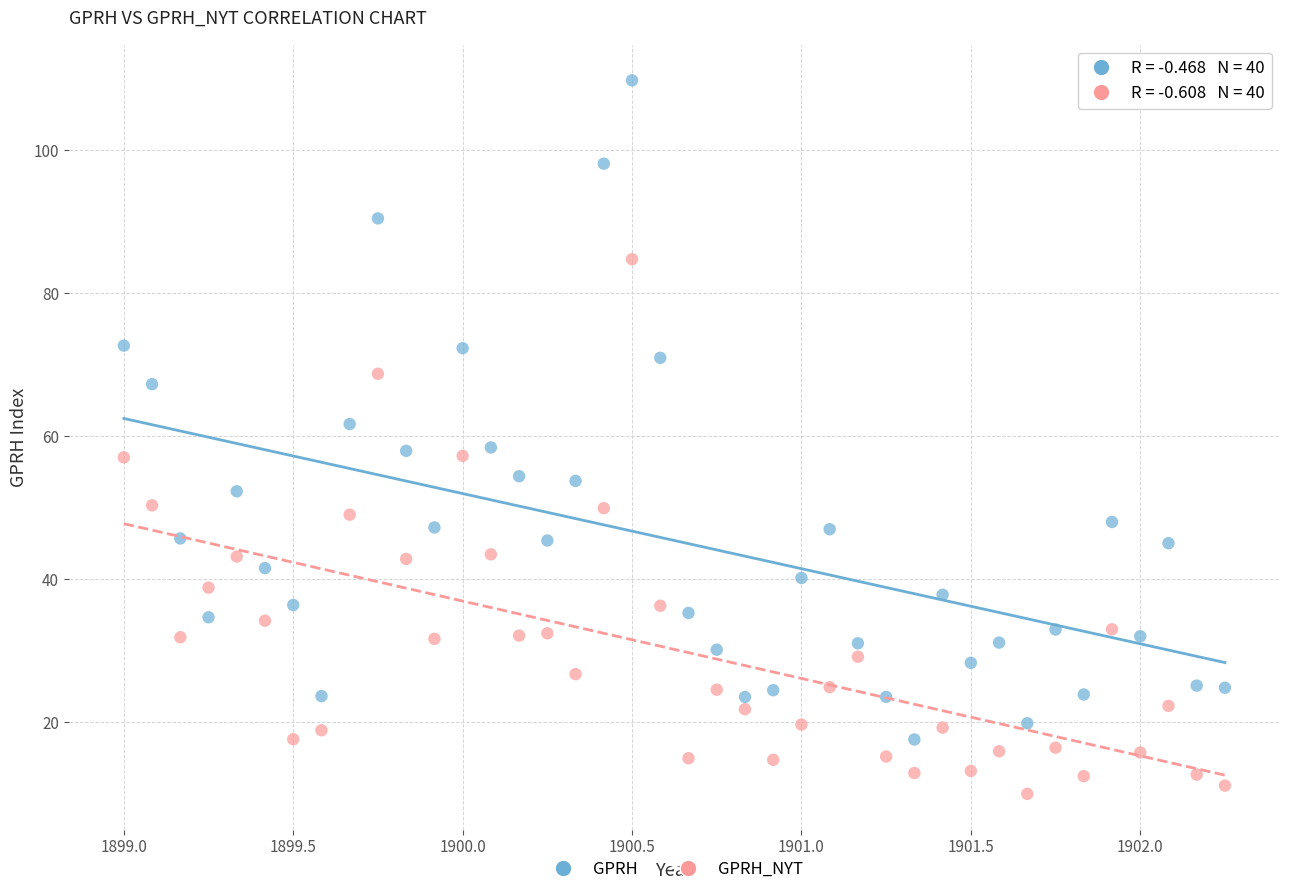

Which series reaches the minimum Y coordinate?

GPRH_NYT